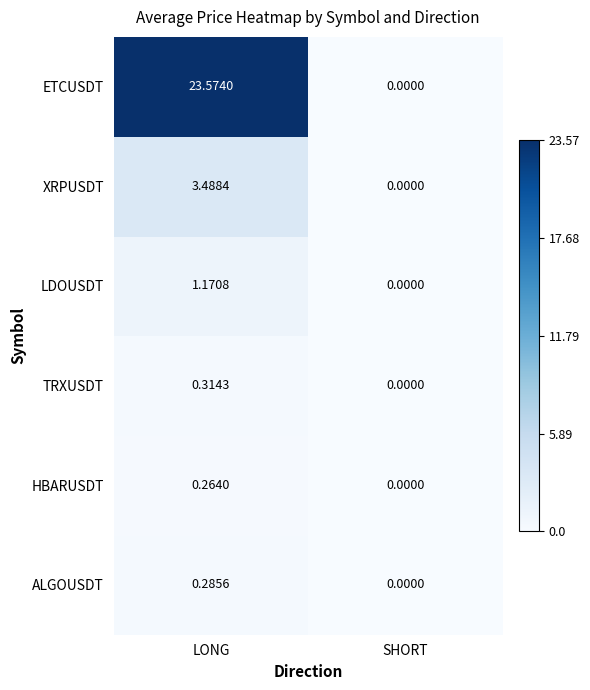

Is the value of ETCUSDT at LONG greater than the value of XRPUSDT at LONG?

Yes